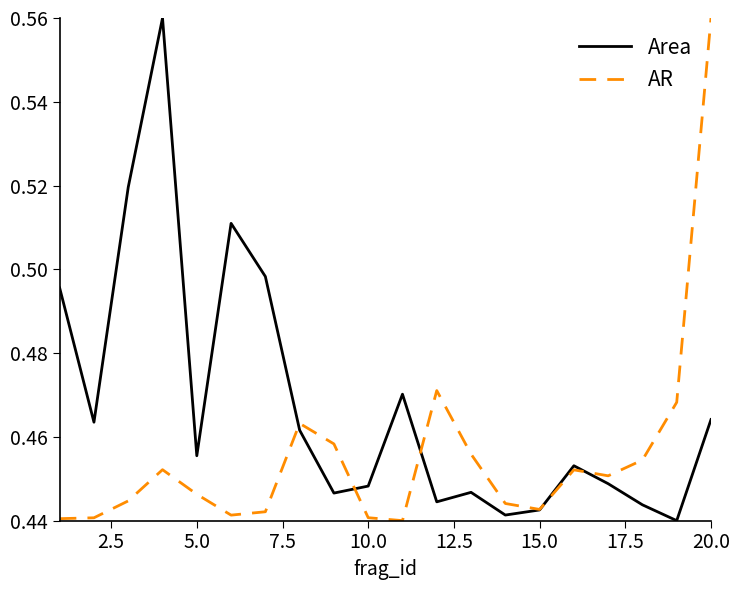

Rank the series by their average value, from lowest to highest.

AR, Area